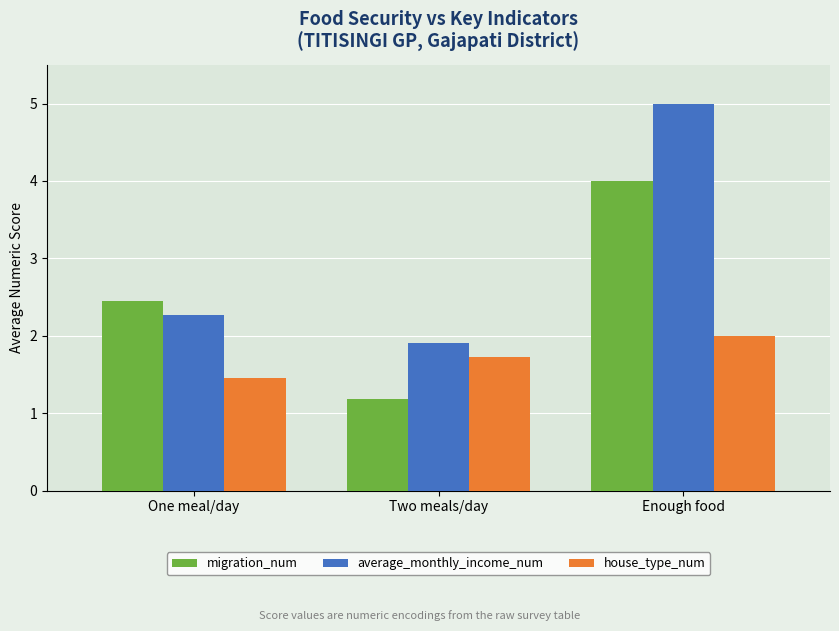

Rank the series by their maximum value, from highest to lowest.

average_monthly_income_num, migration_num, house_type_num